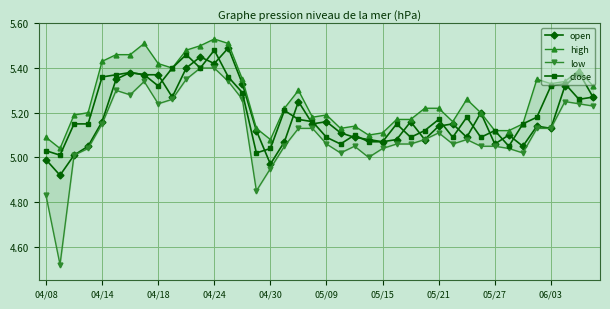

How many categories are shown in the chart?

40